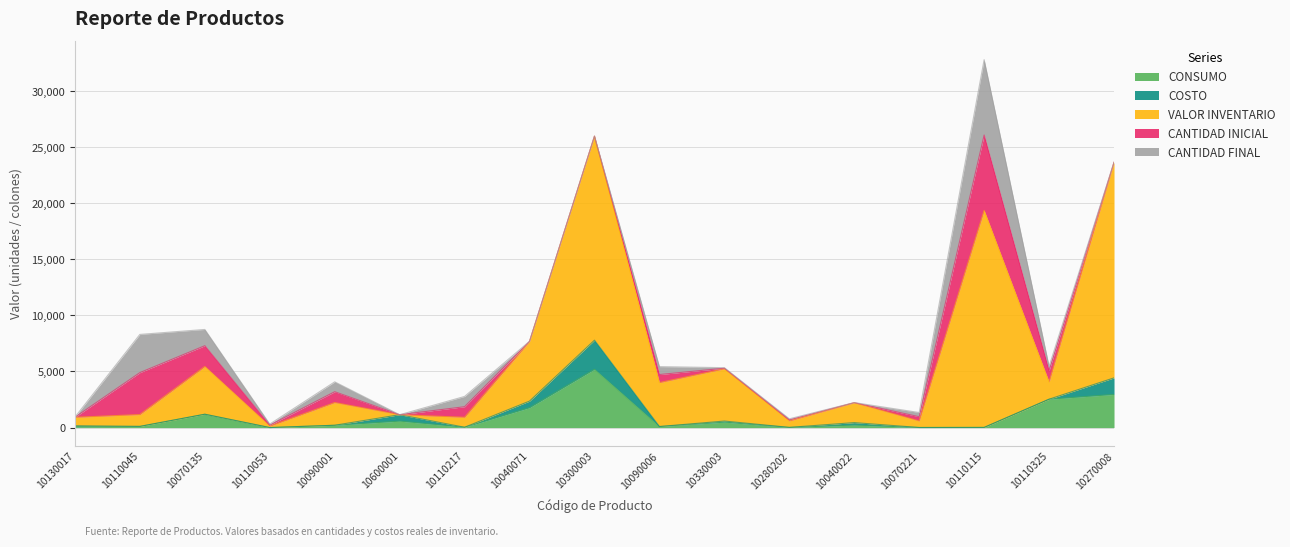

Reading left to right, list all the values displayed in this chart.

CONSUMO: 10130017=83.2	10110045=104.2	10070135=1187.8	10110053=1.3	10090001=204.7	10600001=572.8	10110217=28.1	10040071=1770.9	10300003=5195.2	10090006=88.8	10330003=485.2	10280202=12.2	10040022=221.1	10070221=6.2	10110115=11.5	10110325=2526.3	10270008=2954.4
COSTO: 10130017=83.2	10110045=0.3	10070135=2.9	10110053=1.3	10090001=2.3	10600001=572.8	10110217=1.0	10040071=590.3	10300003=2597.6	10090006=5.5	10330003=97.0	10280202=6.1	10040022=221.1	10070221=1.5	10110115=2.9	10110325=4.0	10270008=1477.2
VALOR INVENTARIO: 10130017=748.4	10110045=1055.5	10070135=4257.1	10110053=123.3	10090001=2021.7	10600001=0.0	10110217=887.5	10040071=5312.6	10300003=18183.1	10090006=3912.8	10330003=4657.9	10280202=573.4	10040022=1769.0	10070221=579.0	10110115=19347.8	10110325=1531.8	10270008=19203.9
CANTIDAD INICIAL: 10130017=10.0	10110045=3741.0	10070135=1852.0	10110053=93.0	10090001=968.0	10600001=1.0	10110217=944.0	10040071=12.0	10300003=9.0	10090006=721.0	10330003=53.0	10280202=96.0	10040022=9.0	10070221=380.0	10110115=6722.0	10110325=1012.0	10270008=15.0
CANTIDAD FINAL: 10130017=9.0	10110045=3405.0	10070135=1448.0	10110053=92.0	10090001=879.0	10600001=0.0	10110217=915.0	10040071=9.0	10300003=7.0	10090006=705.0	10330003=48.0	10280202=94.0	10040022=8.0	10070221=376.0	10110115=6718.0	10110325=382.0	10270008=13.0